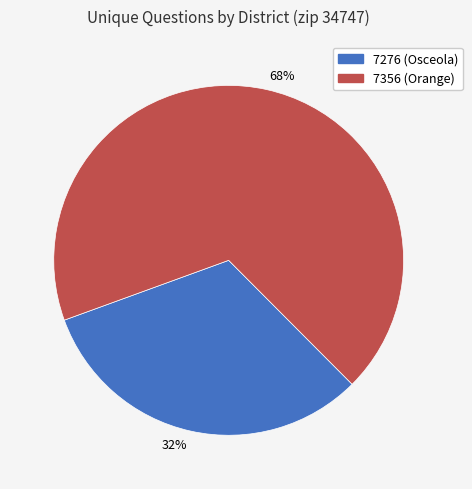

Which has a higher value, 7356 or 7276?

7356